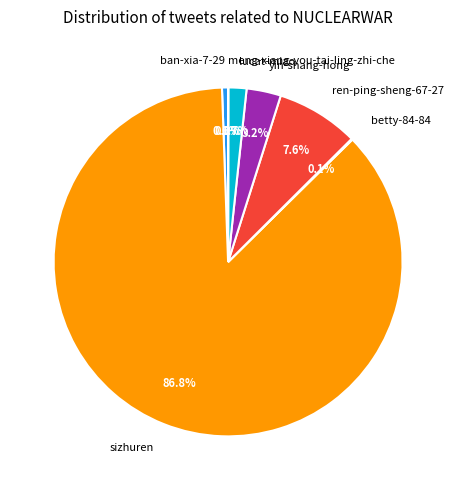

Approximately how many times larger is the value at ren-ping-sheng-67-27 compared to ban-xia-7-29?

13.6